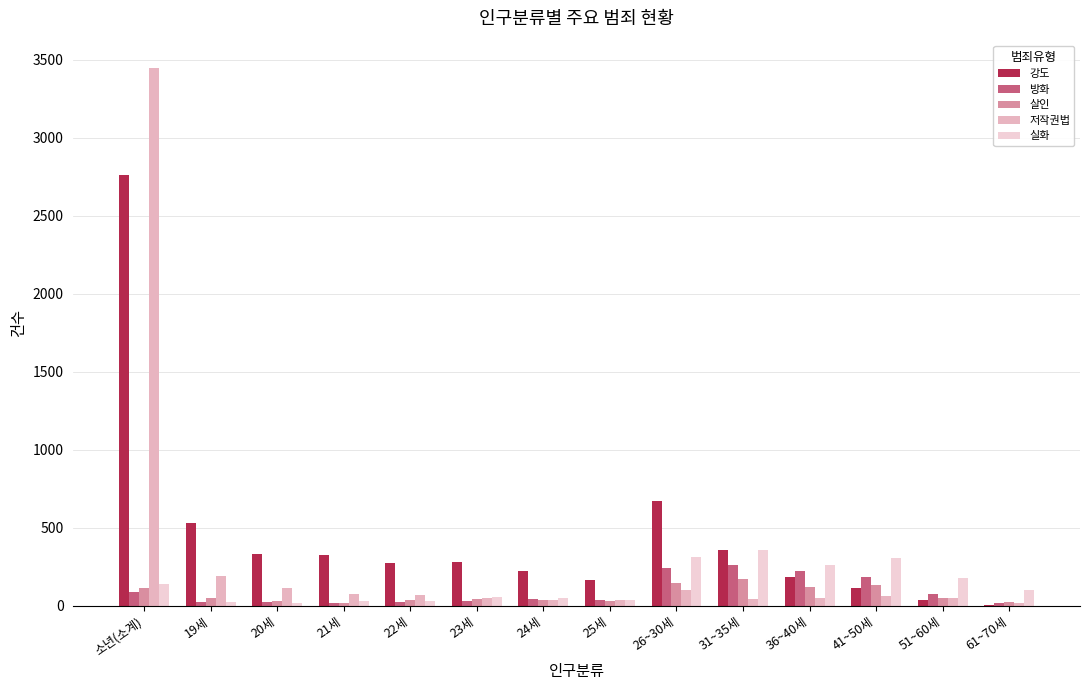

Read the 저작권법 value at 31~35세, to the nearest 10.

40